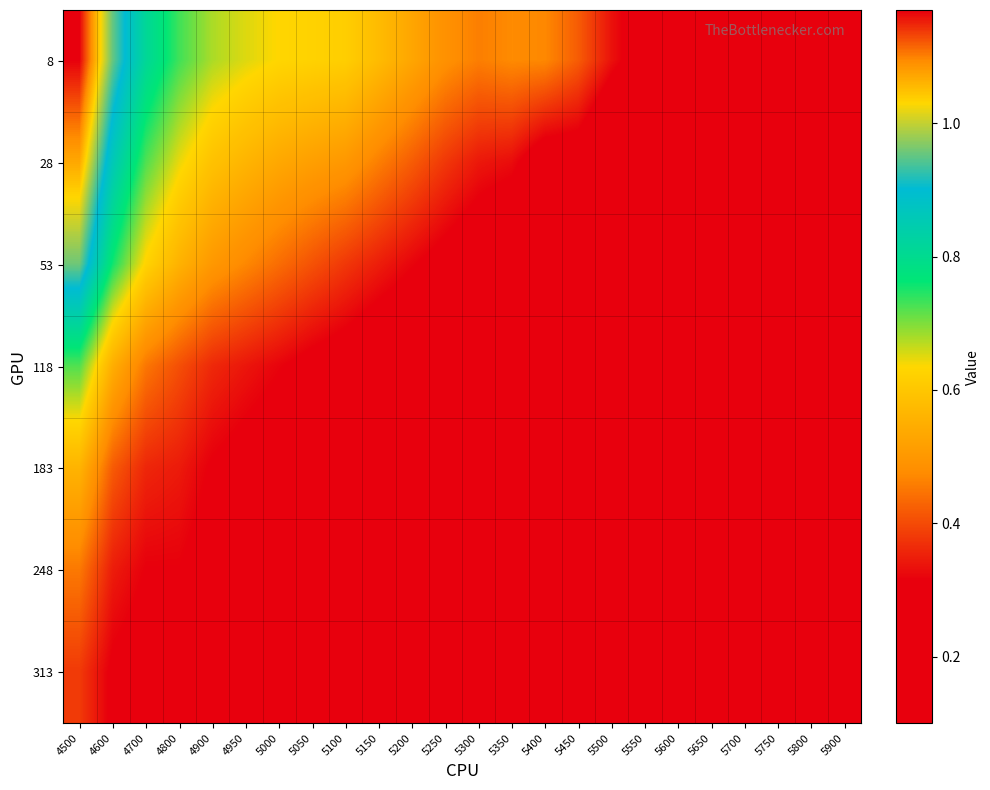

How many categories are shown in the chart?

24